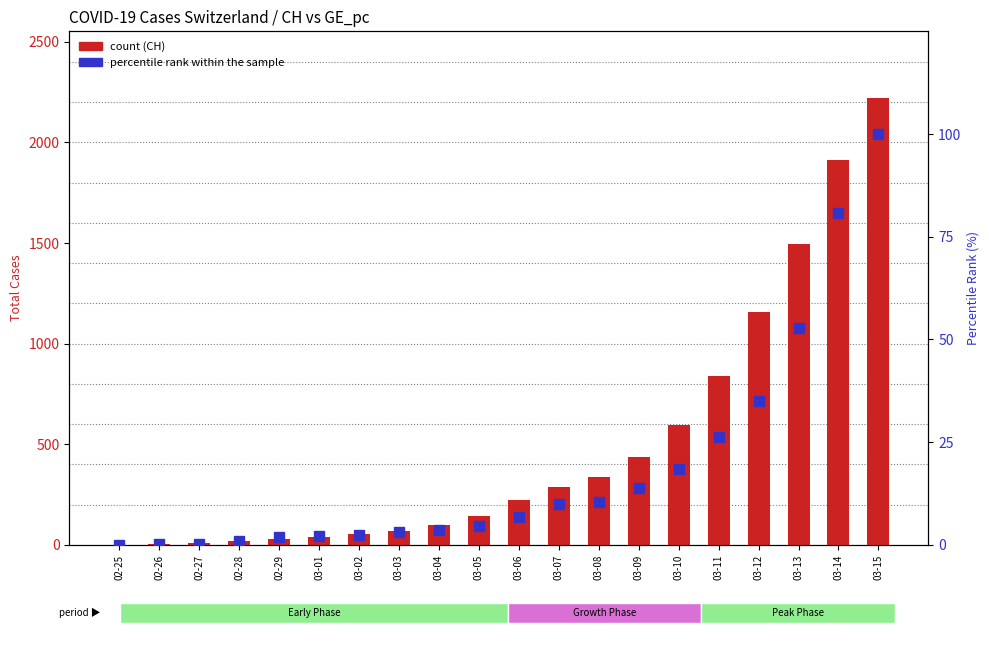

What is the highest value of the percentile rank within the sample series?

100.0